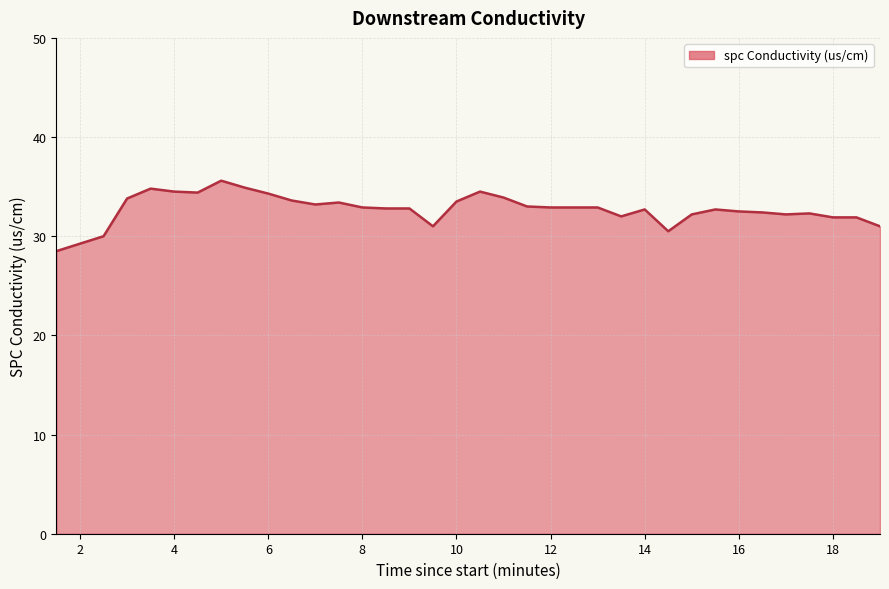

Count the number of data series in this chart.

1